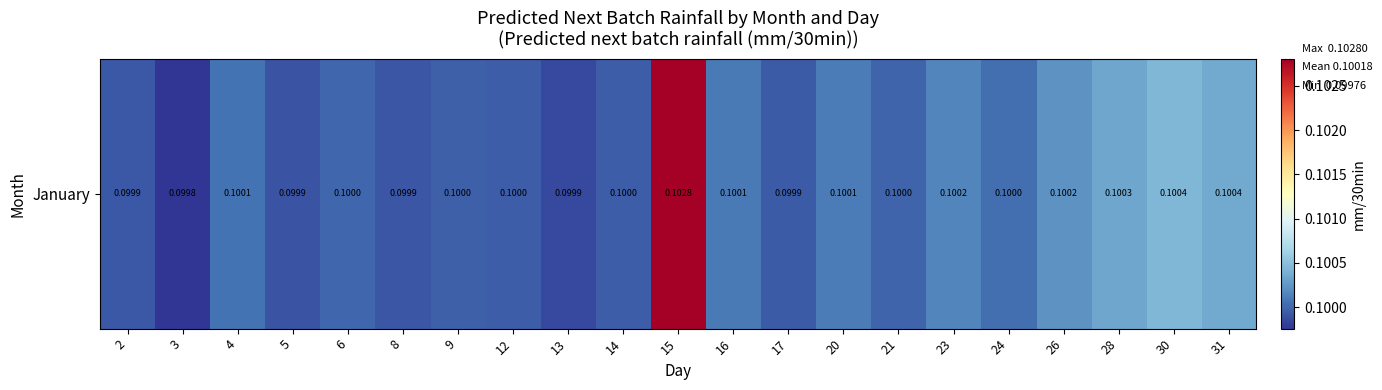

Rank the categories by value from highest to lowest.

15, 30, 31, 28, 26, 23, 20, 16, 4, 24, 6, 21, 9, 12, 14, 17, 2, 8, 5, 13, 3